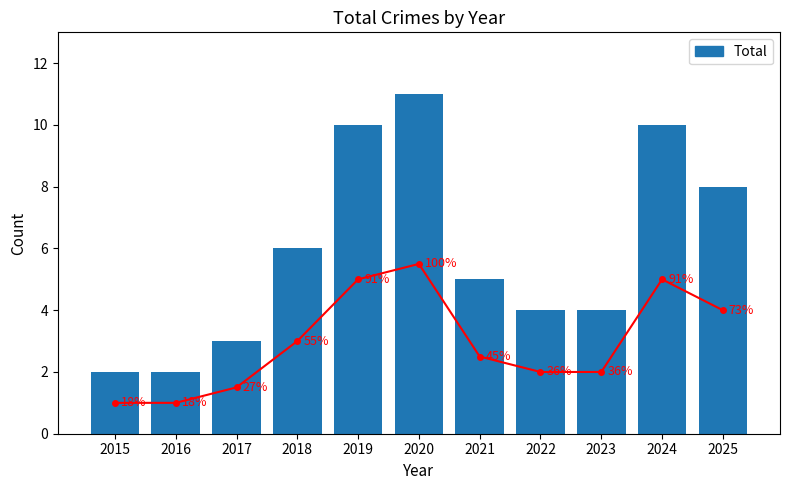

What is the approximate value at 2022?

4